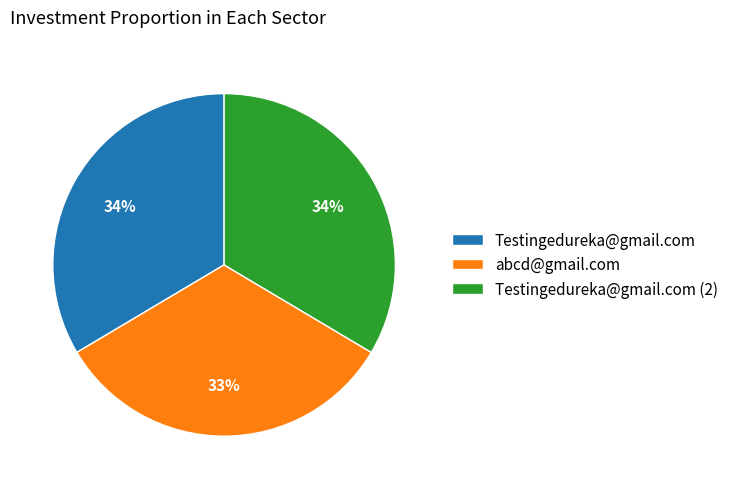

How many segments does this pie chart have?

3